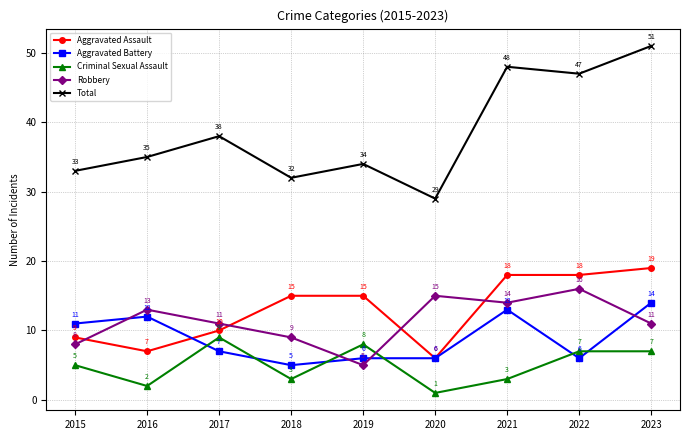

Which series has the largest total across all categories?

Total